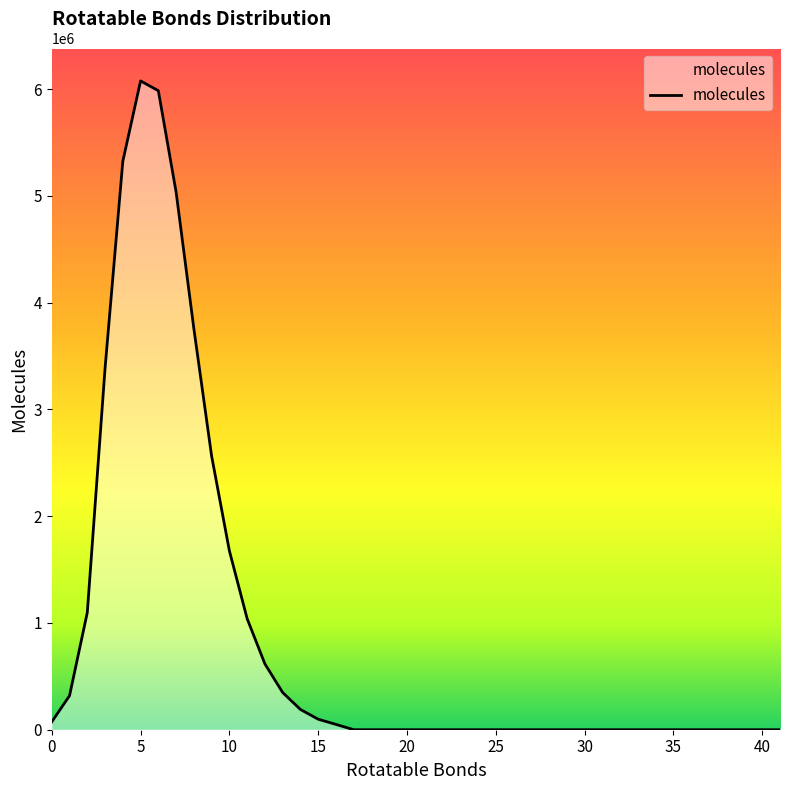

What is the maximum value shown in the chart?

6076937